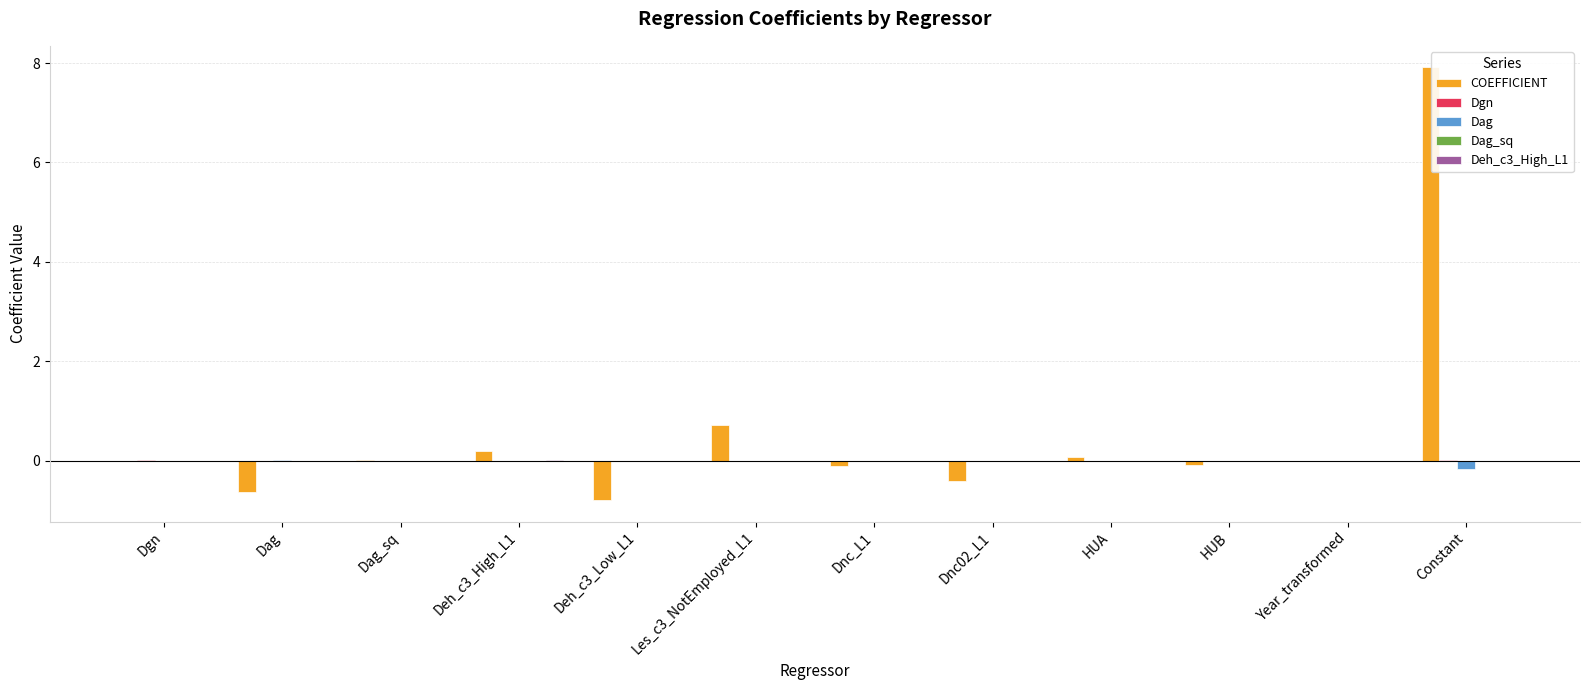

Is it true that Dag_sq equals -0.0 at Deh_c3_High_L1?

False